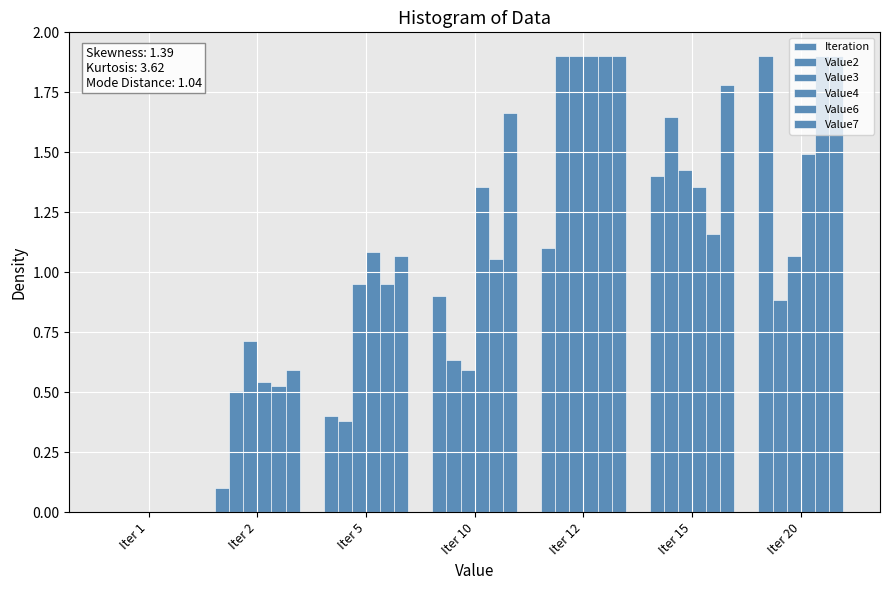

Which category has the highest value across all series?

Iter 20